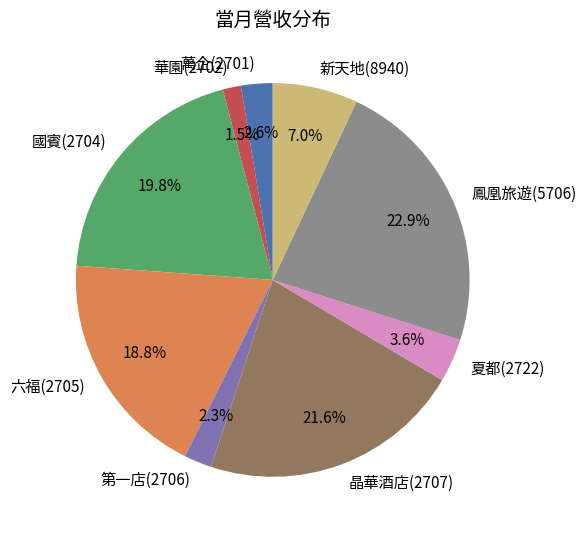

To the nearest percent, what portion does 國賓(2704) represent?

20%